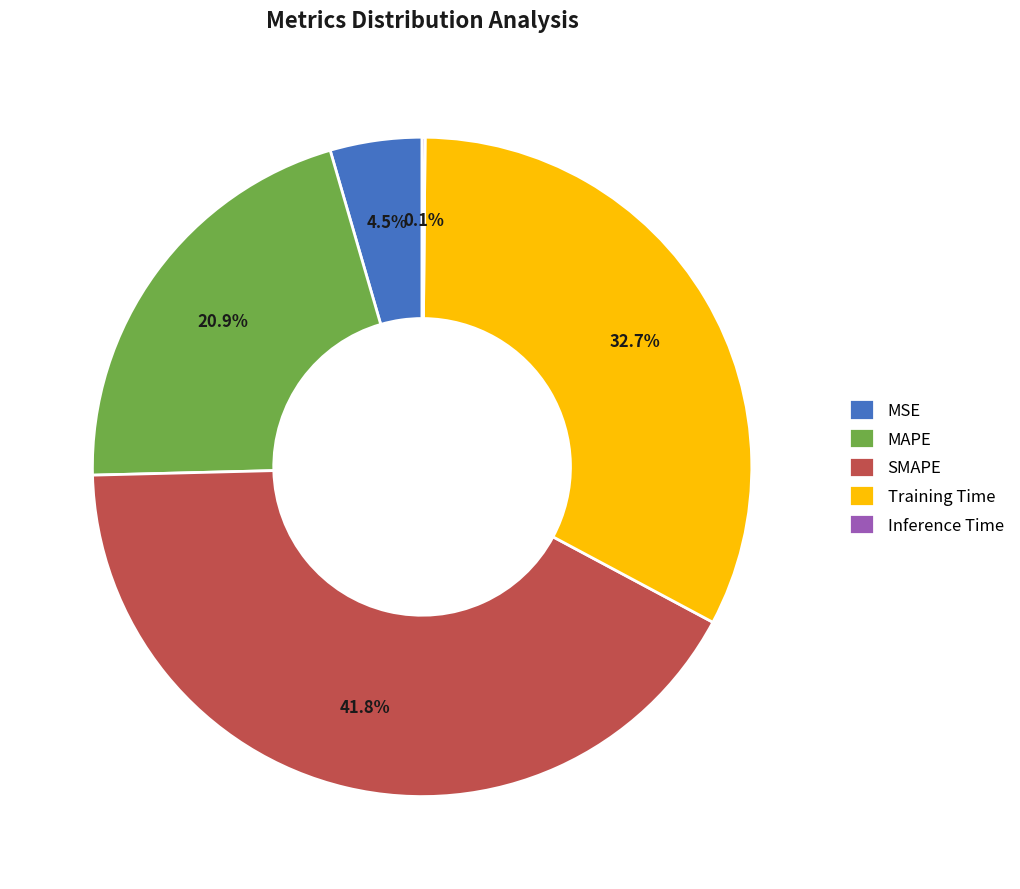

To the nearest percent, what percentage of the pie is Training Time?

33%